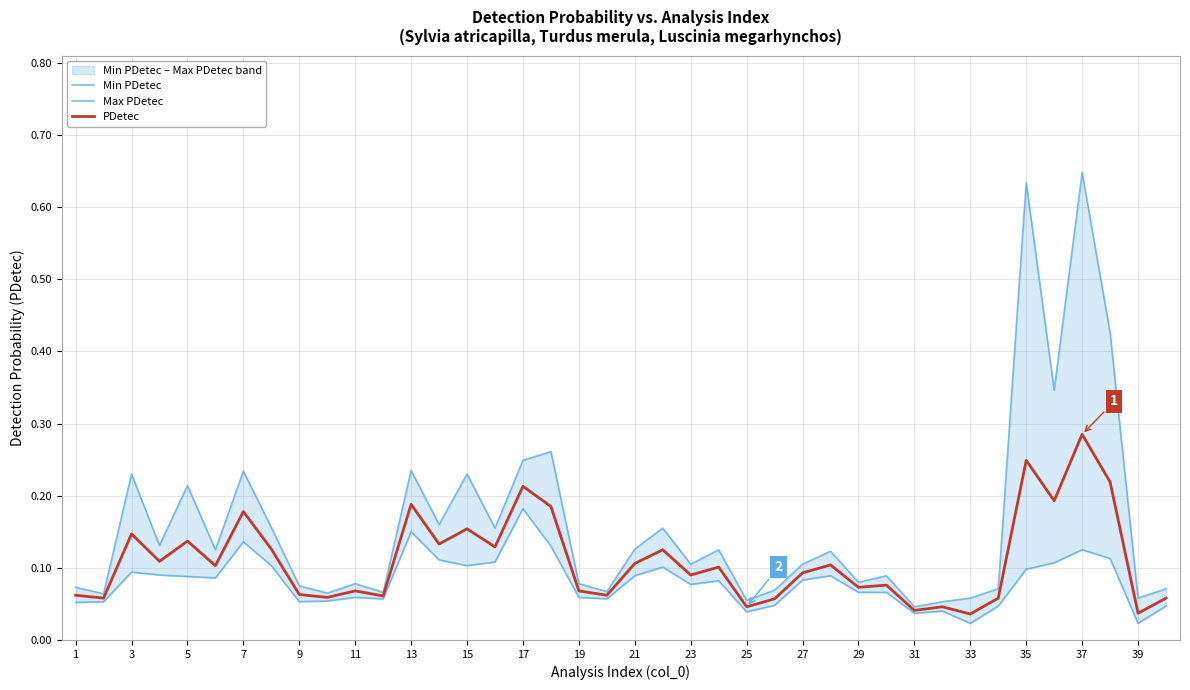

True or false: Max PDetec and Min PDetec cross at least once.

False